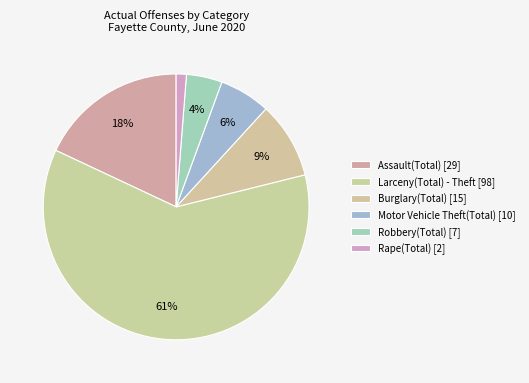

Count the number of slices in the pie.

6